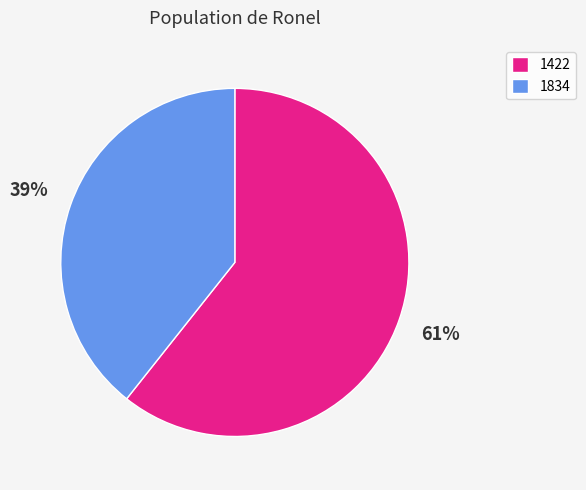

Combined, do 1422 and 1834 account for over 50%?

Yes